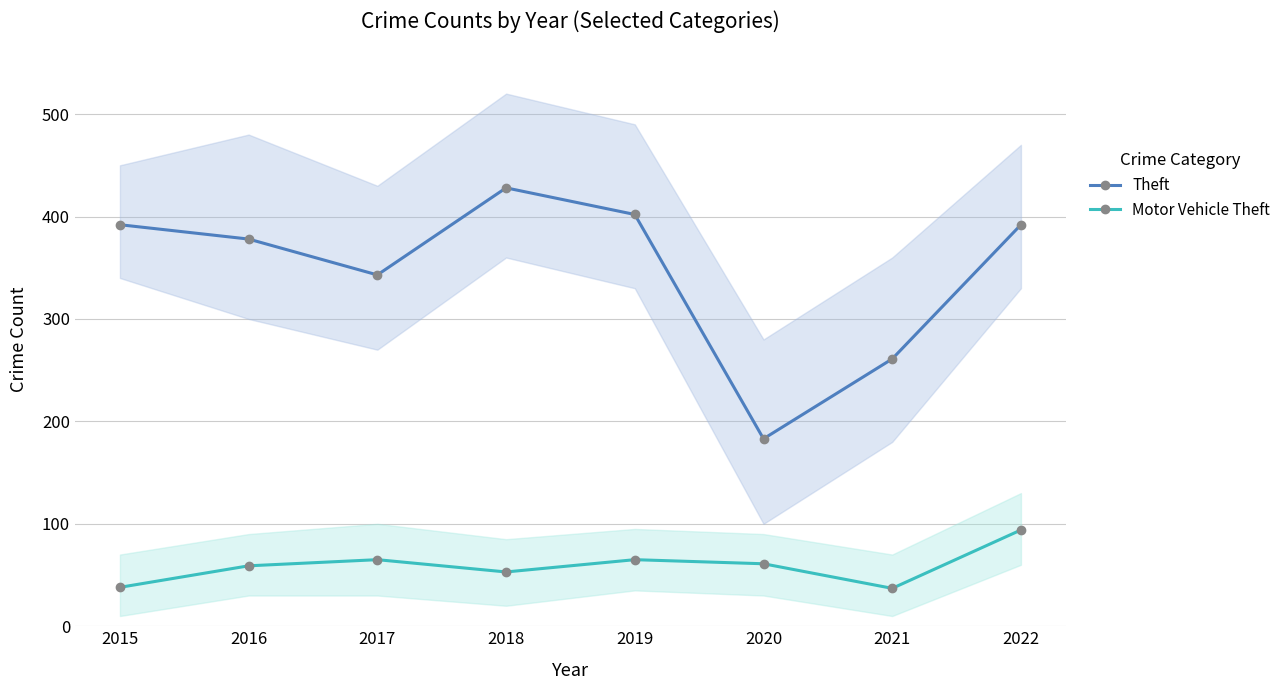

How many lines are shown in the chart?

2